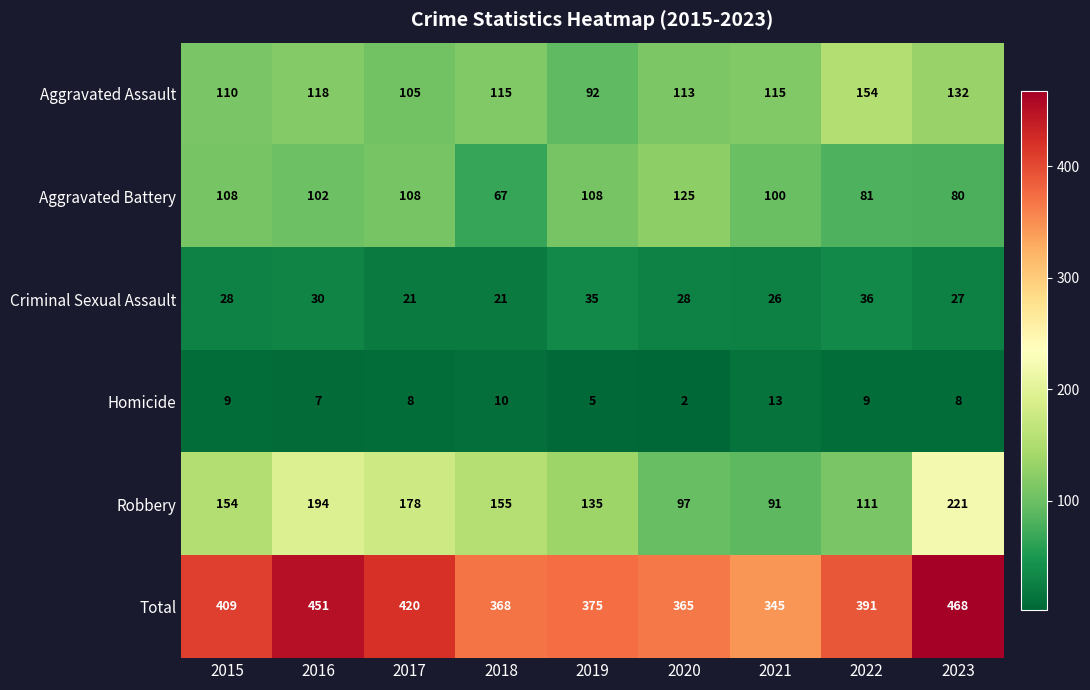

Which series changed the most between 2015 and 2016?

Total